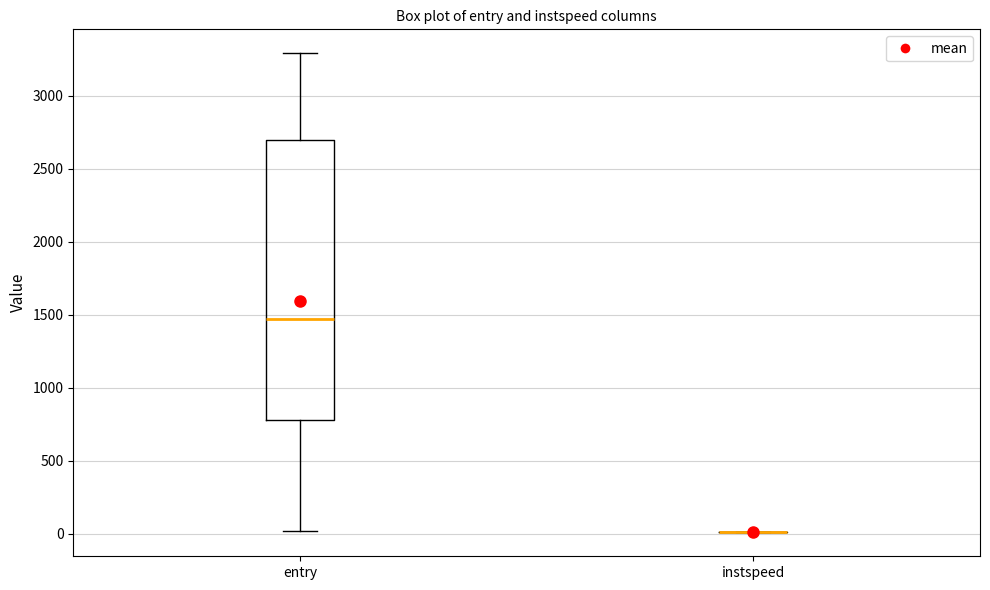

Which box is the tallest, from its lower edge to its upper edge?

entry